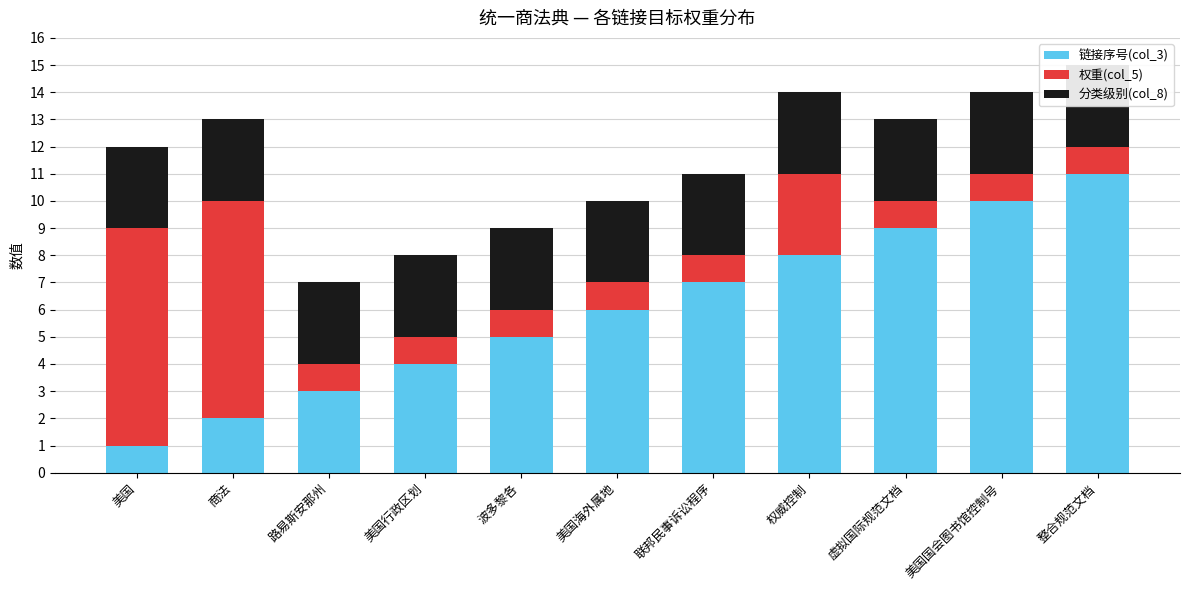

What is the difference between the 链接序号(col_3) values at 虚拟国际规范文档 and 商法?

7